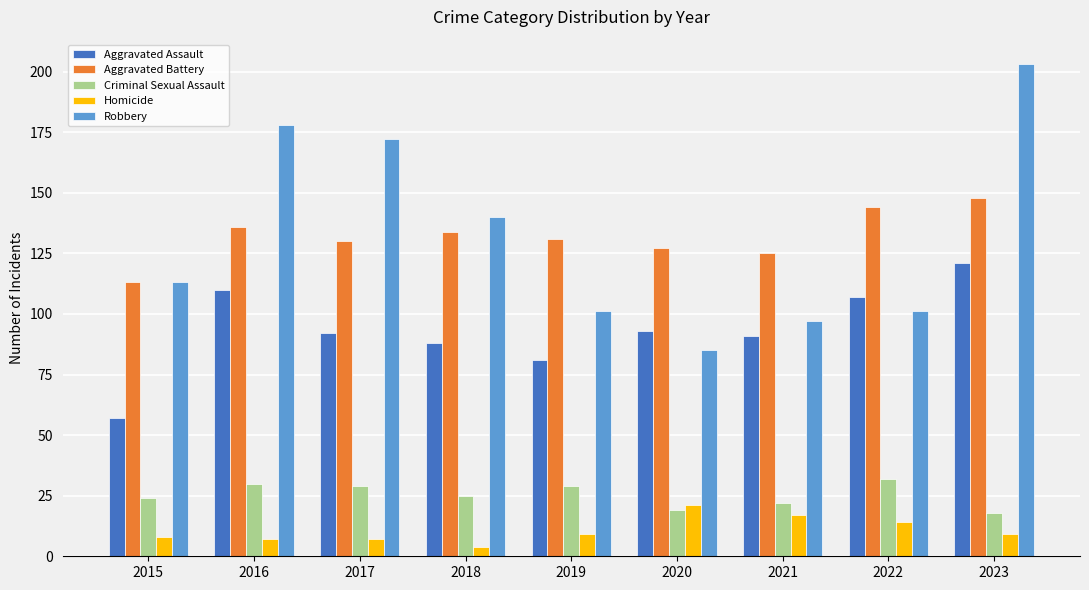

Reading right to left, transcribe all the data shown in this chart.

Aggravated Assault: 2023=121	2022=107	2021=91	2020=93	2019=81	2018=88	2017=92	2016=110	2015=57
Aggravated Battery: 2023=148	2022=144	2021=125	2020=127	2019=131	2018=134	2017=130	2016=136	2015=113
Criminal Sexual Assault: 2023=18	2022=32	2021=22	2020=19	2019=29	2018=25	2017=29	2016=30	2015=24
Homicide: 2023=9	2022=14	2021=17	2020=21	2019=9	2018=4	2017=7	2016=7	2015=8
Robbery: 2023=203	2022=101	2021=97	2020=85	2019=101	2018=140	2017=172	2016=178	2015=113